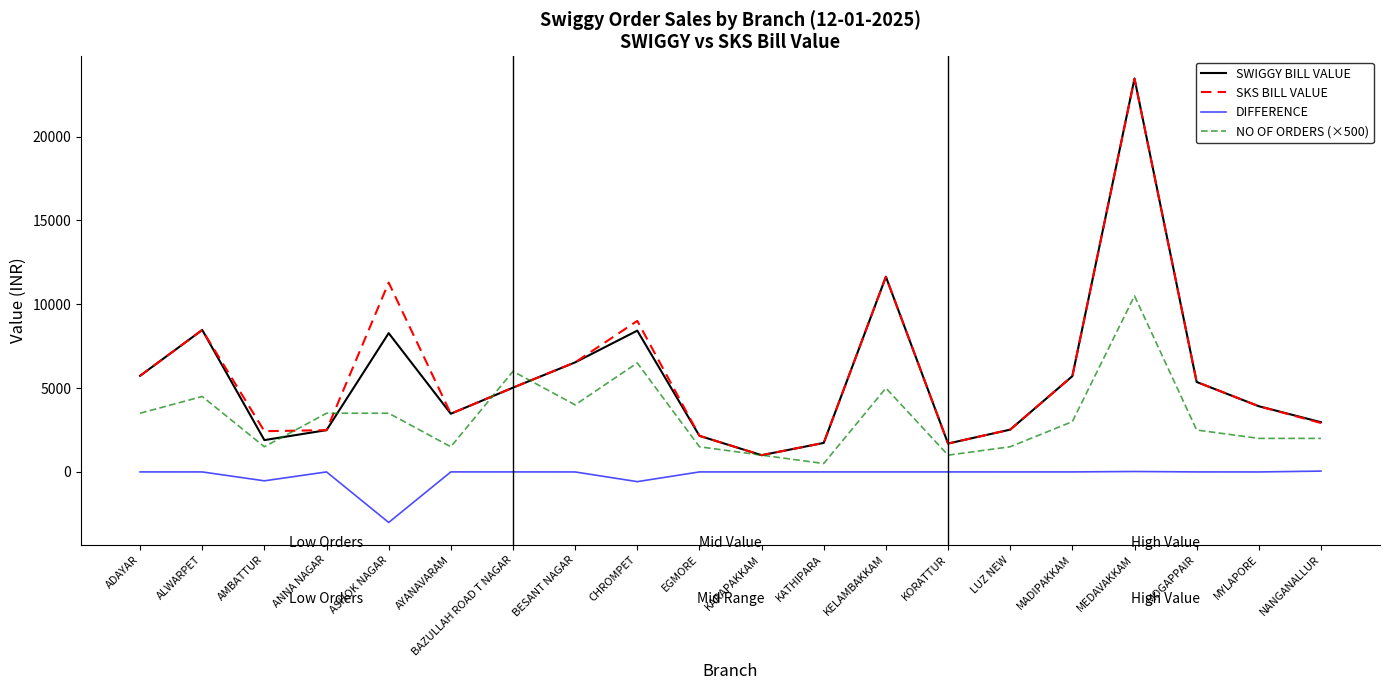

What is the greatest value displayed?

23468